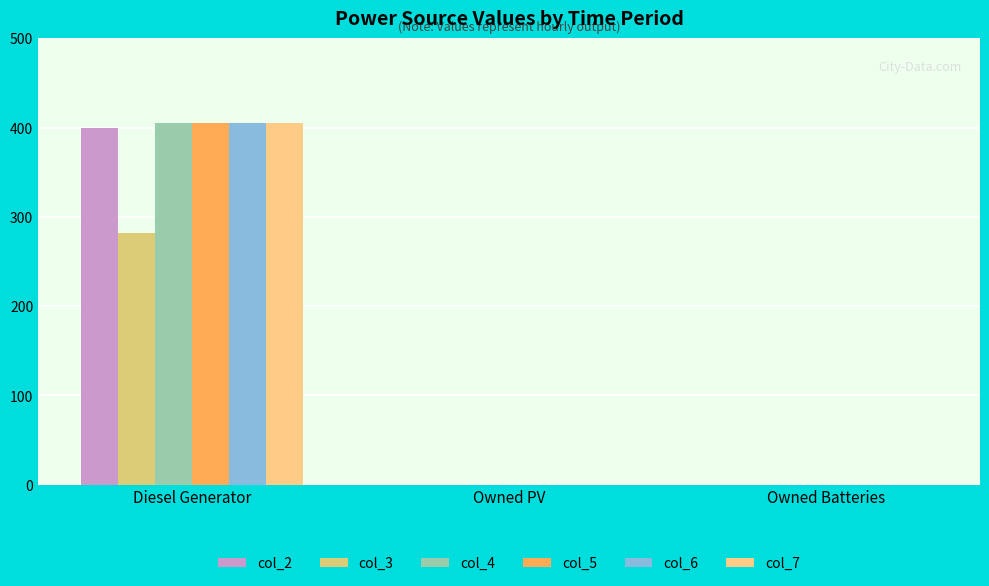

Which series has the largest total across all categories?

col_4